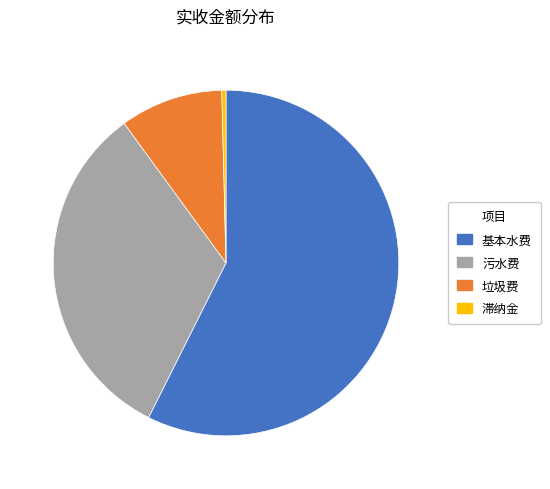

Which has a higher value, 污水费 or 滞纳金?

污水费